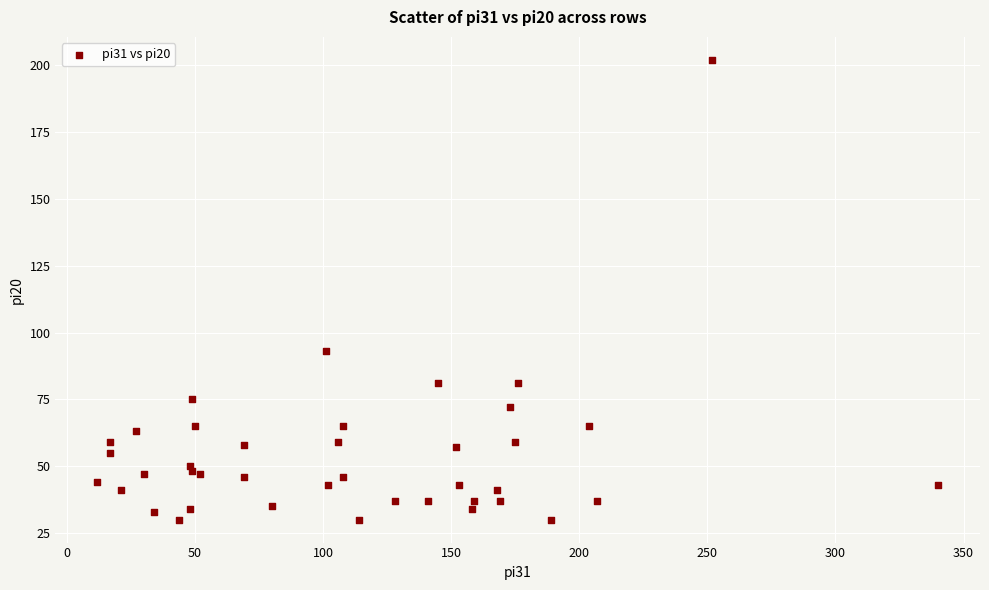

What Y value in the scatter plot is closest to 116?

93